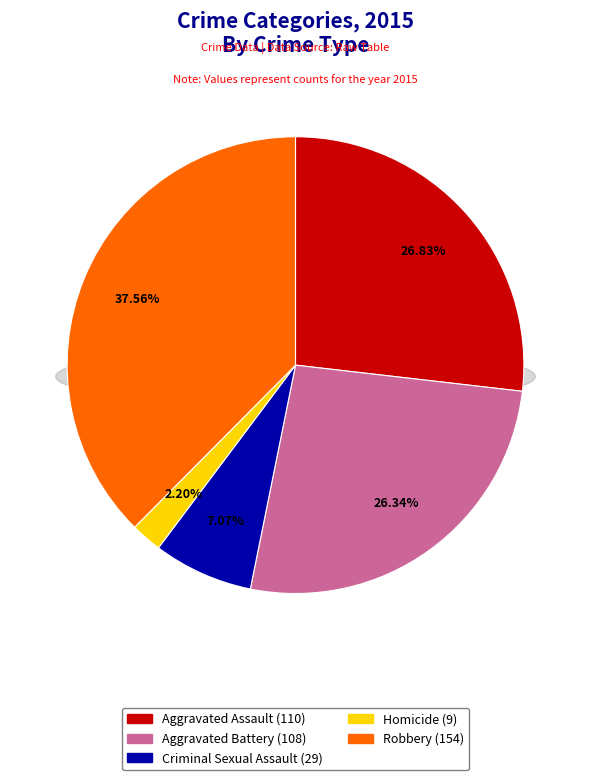

What percentage is the Aggravated Battery slice, to the nearest percent?

26%